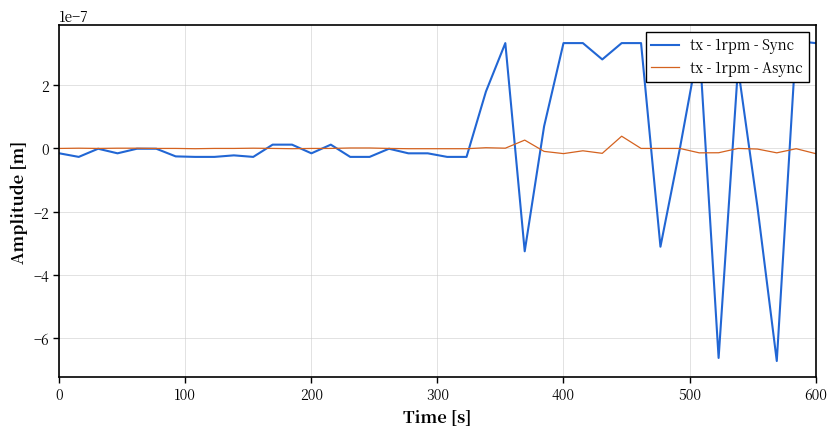

True or false: tx - 1rpm - Async and tx - 1rpm - Sync cross at least once.

True